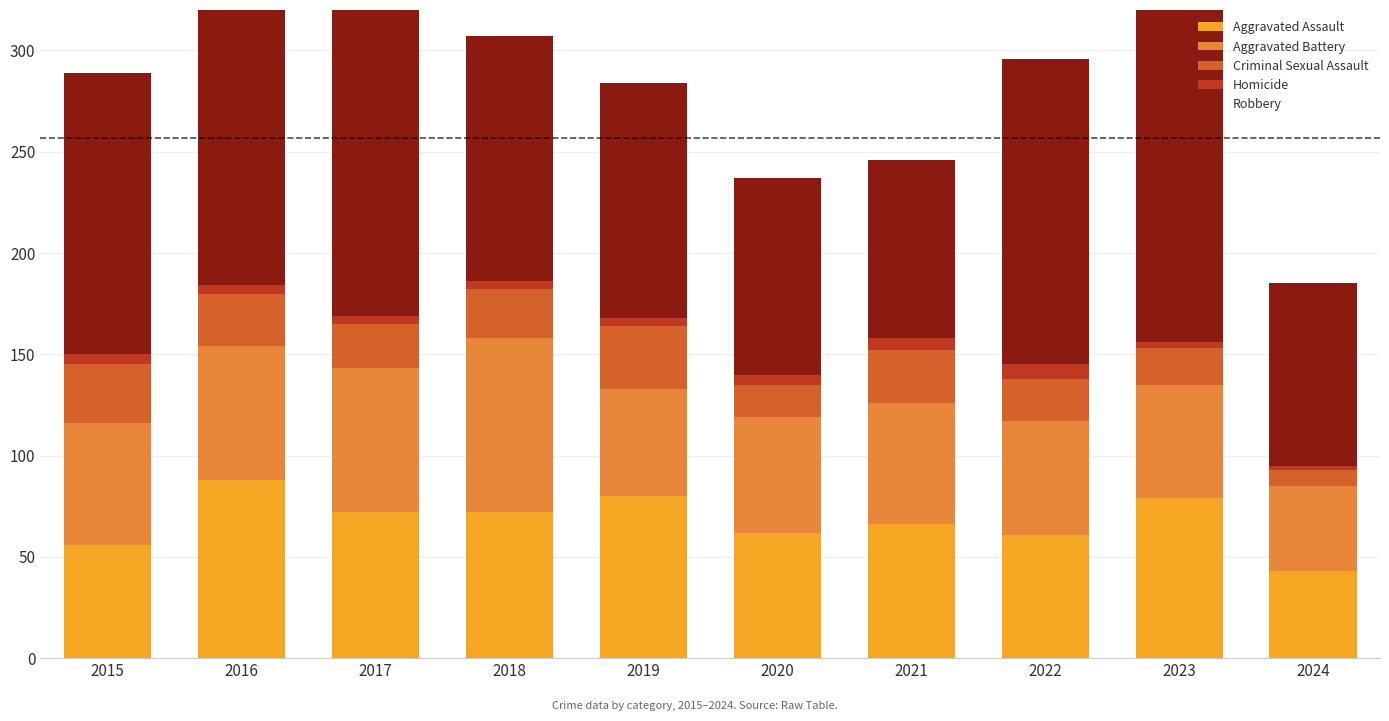

What is the total value across all series at 2015?

289